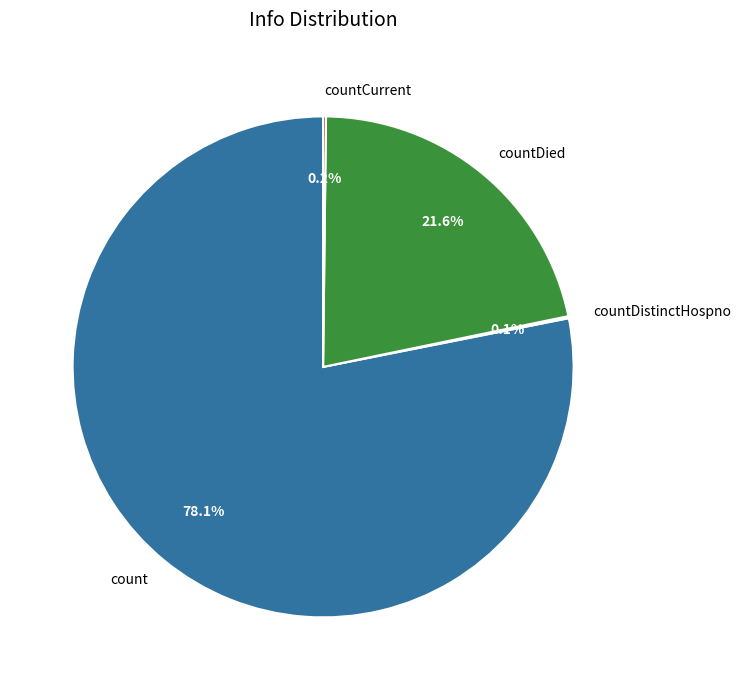

What is the total percentage of countDied and count?

99.7%